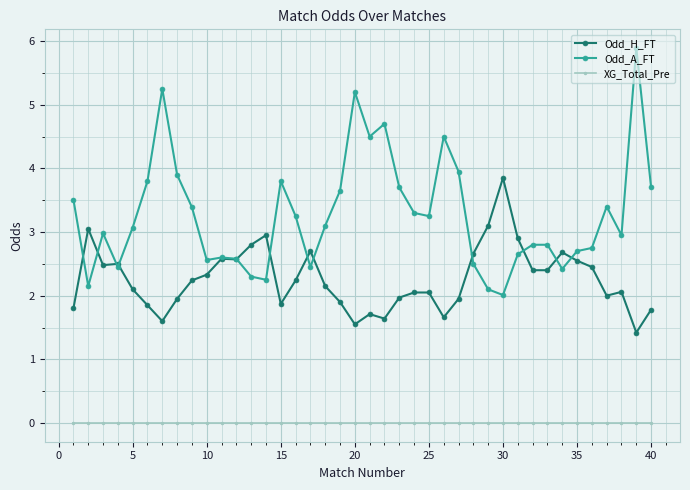

Rank the series by their maximum value, from lowest to highest.

XG_Total_Pre, Odd_H_FT, Odd_A_FT